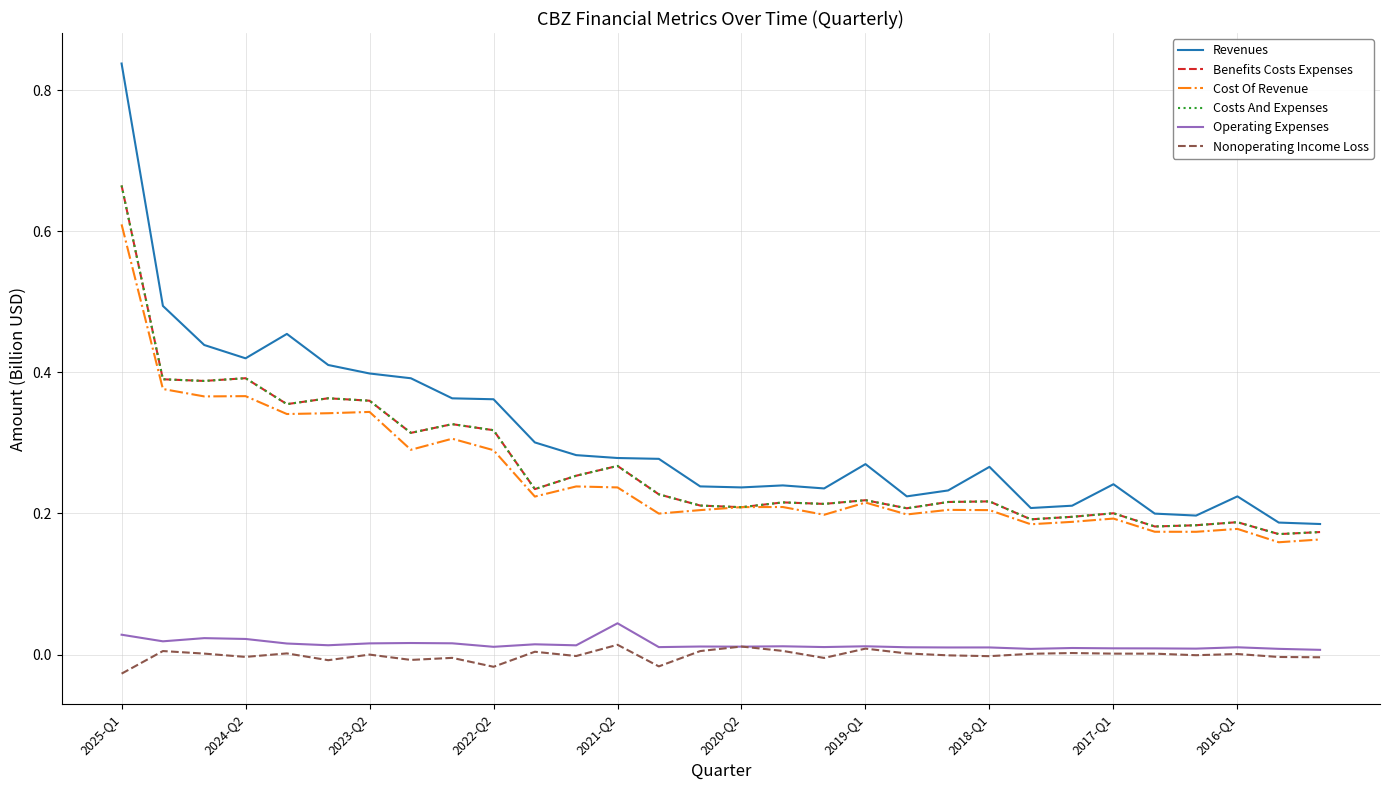

Does the chart have visible grid lines?

Yes